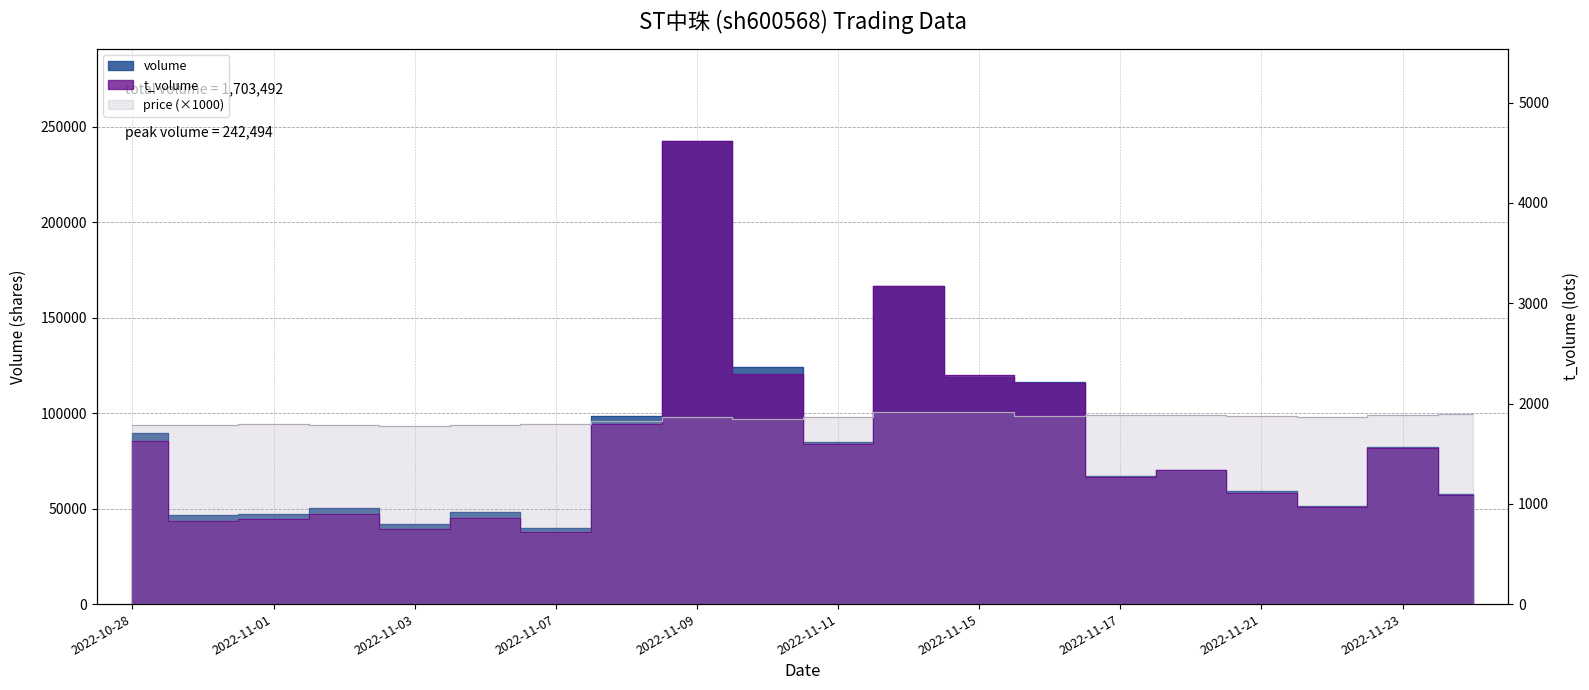

Is the value of volume at 2022-11-15 greater than the value of price at 2022-11-02?

Yes